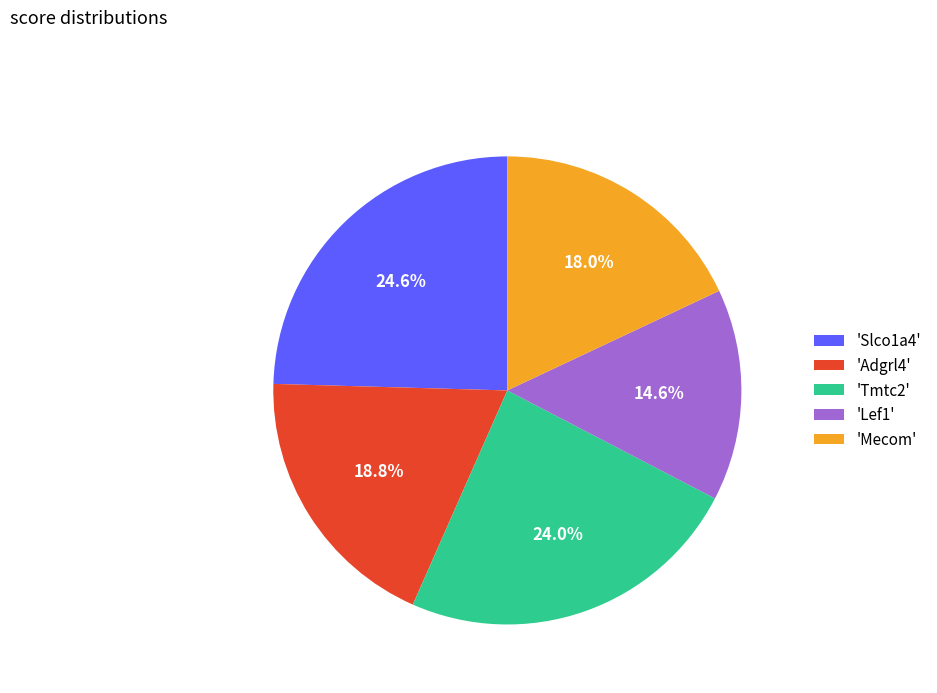

Between 'Mecom' and 'Slco1a4', which is larger?

'Slco1a4'